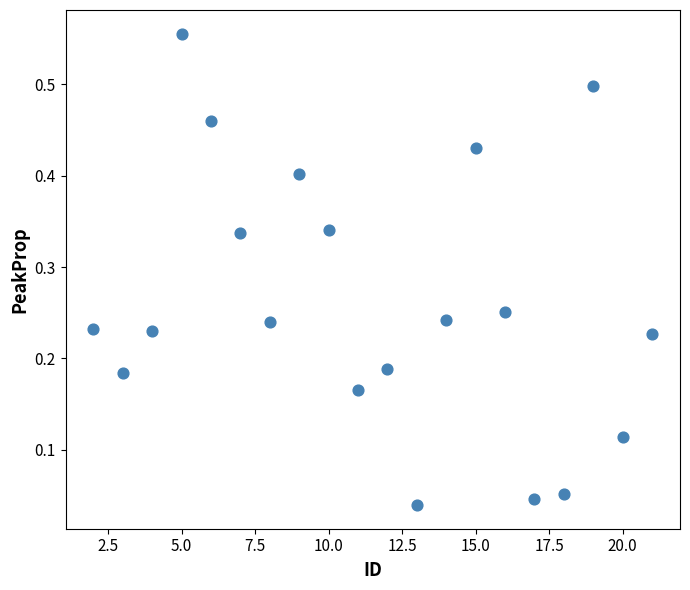

What is the range of X values (max minus min)?

19.0